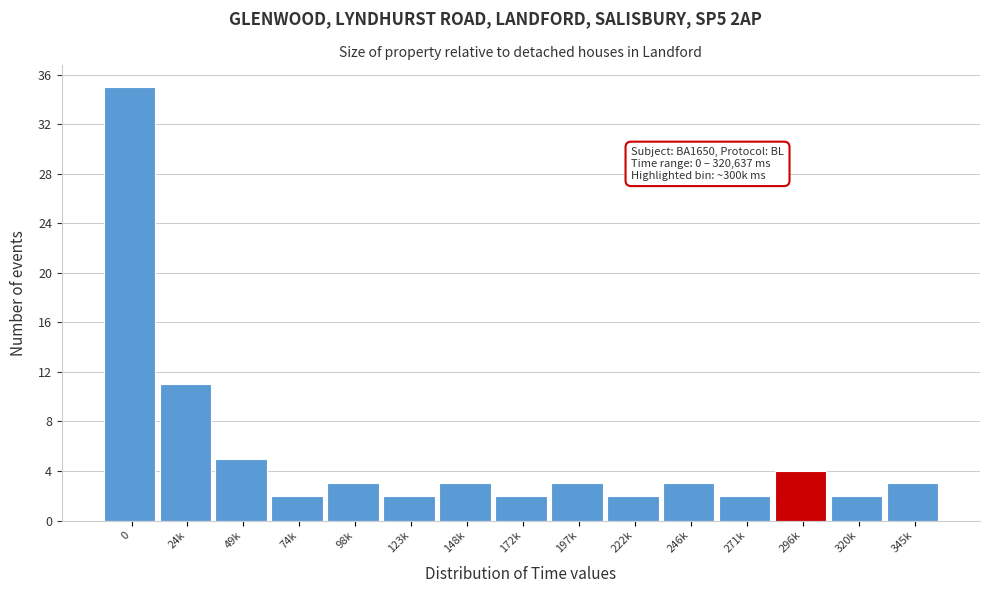

Reading left to right, list all the values displayed in this chart.

0=35	24k=11	49k=5	74k=2	98k=3	123k=2	148k=3	172k=2	197k=3	222k=2	246k=3	271k=2	296k=4	320k=2	345k=3